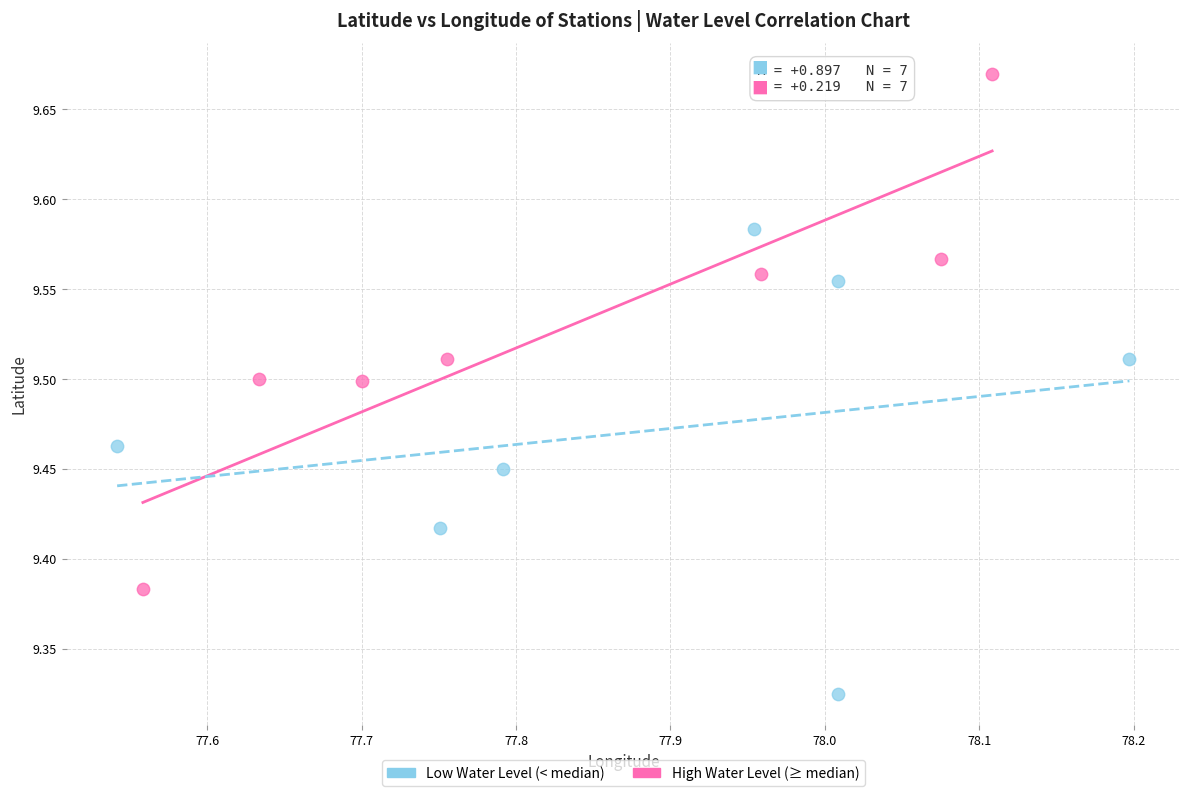

Which series has the largest Y range (max minus min)?

High Water Level (≥ median)